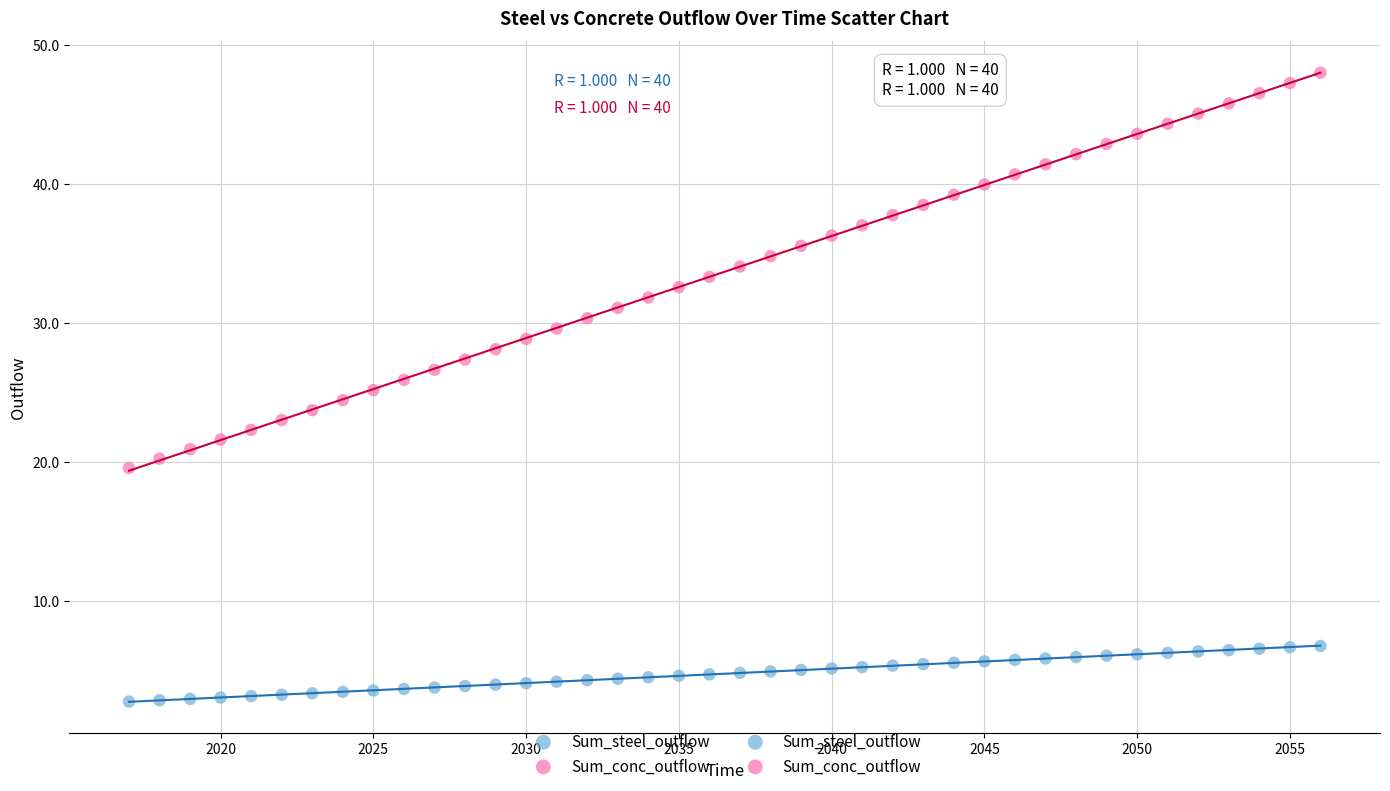

Across all data points, what is the range of Y values (max minus min)?

45.2